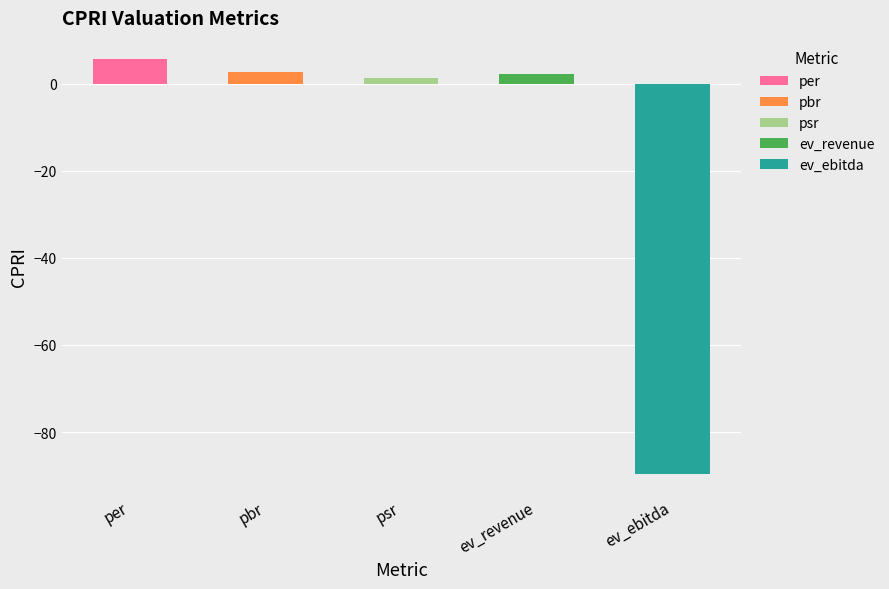

What position from the right is pbr?

4